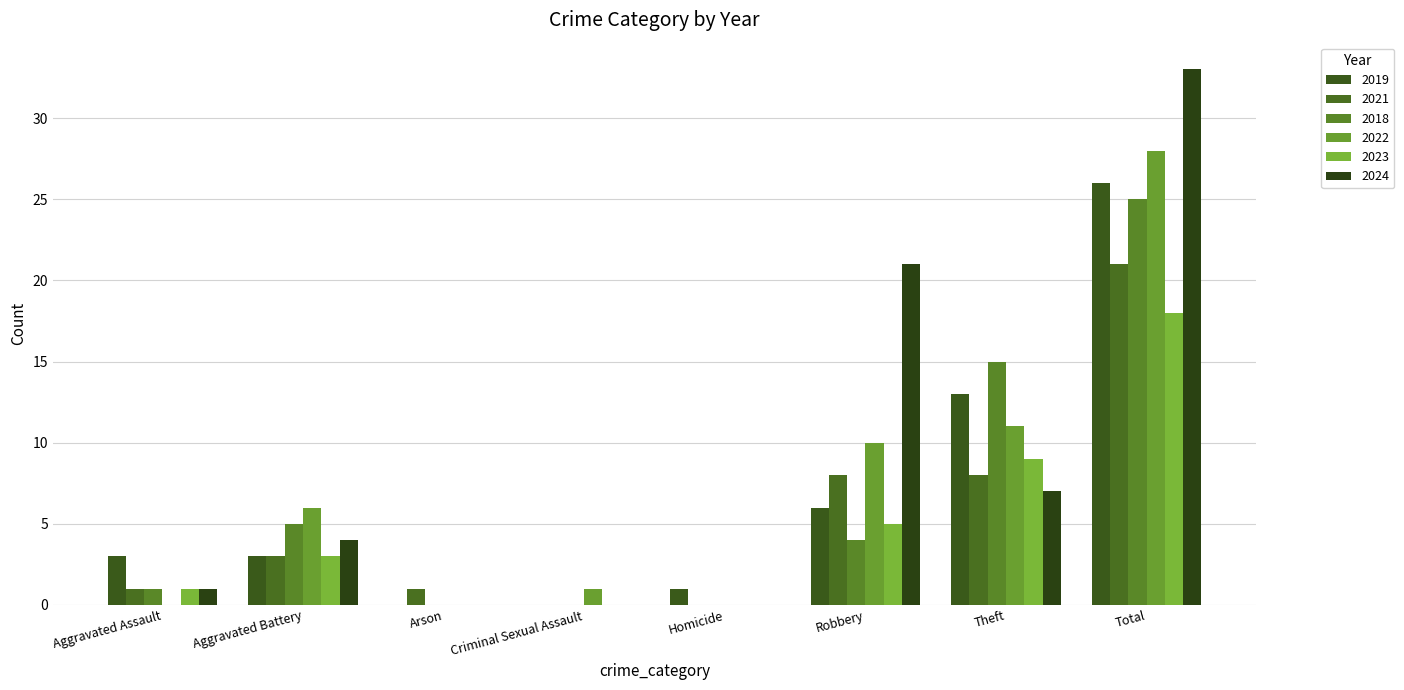

At Arson, list the series in order from smallest to largest.

2019, 2018, 2022, 2023, 2024, 2021